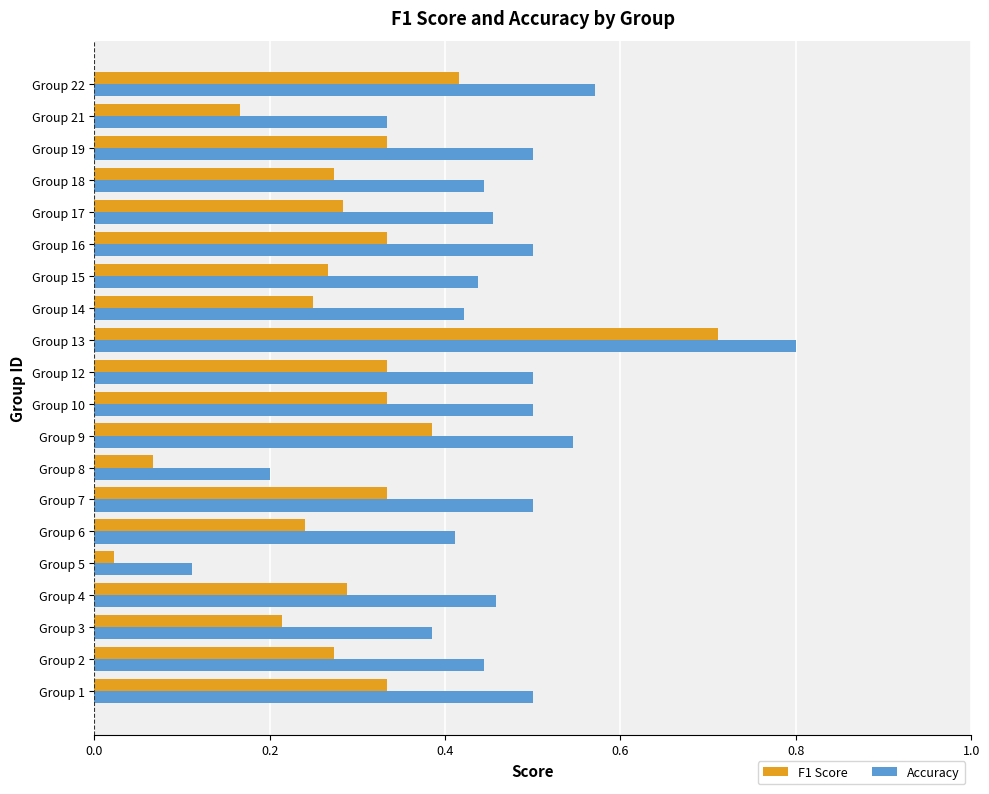

Rank the series by their average value, from lowest to highest.

F1 Score, Accuracy